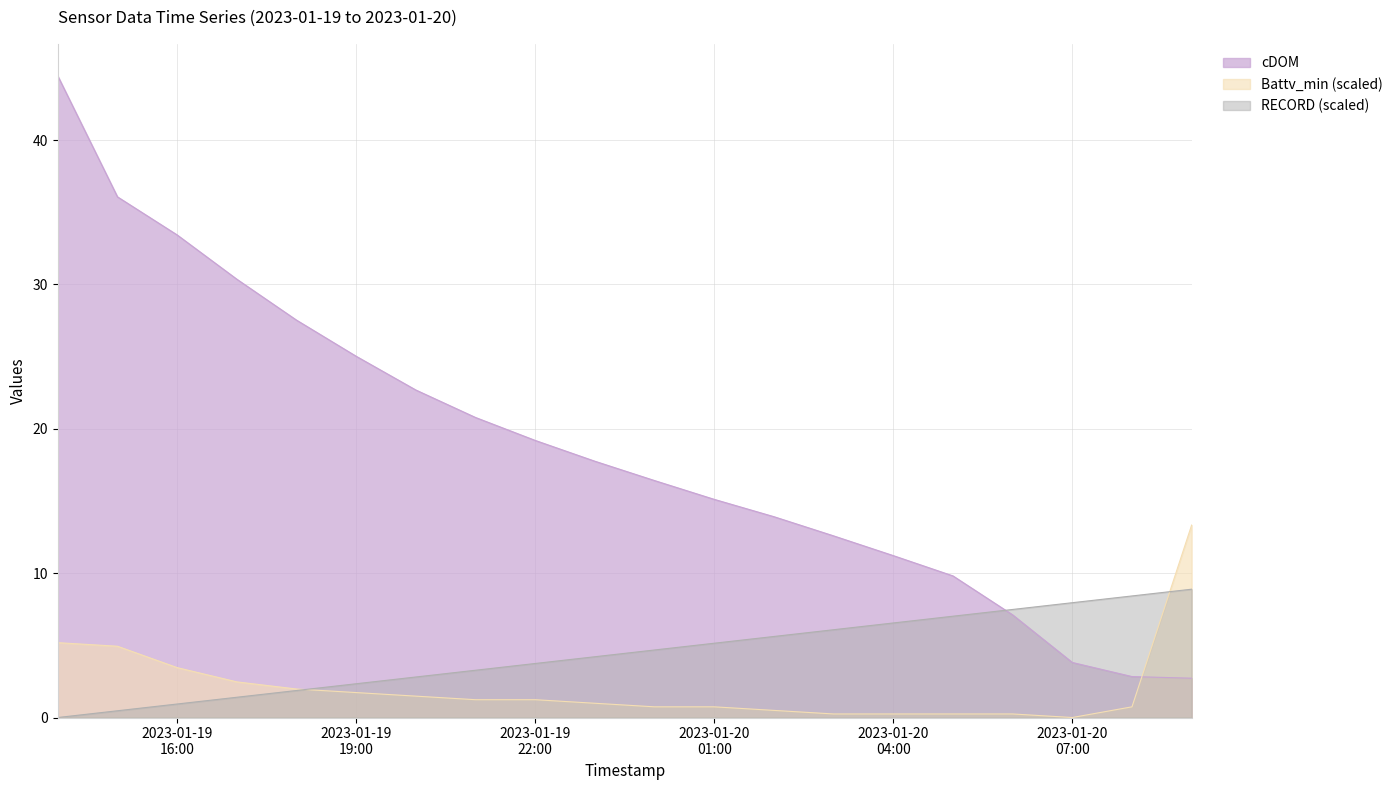

Read the cDOM value at 2023-01-20 09:00.

2.7